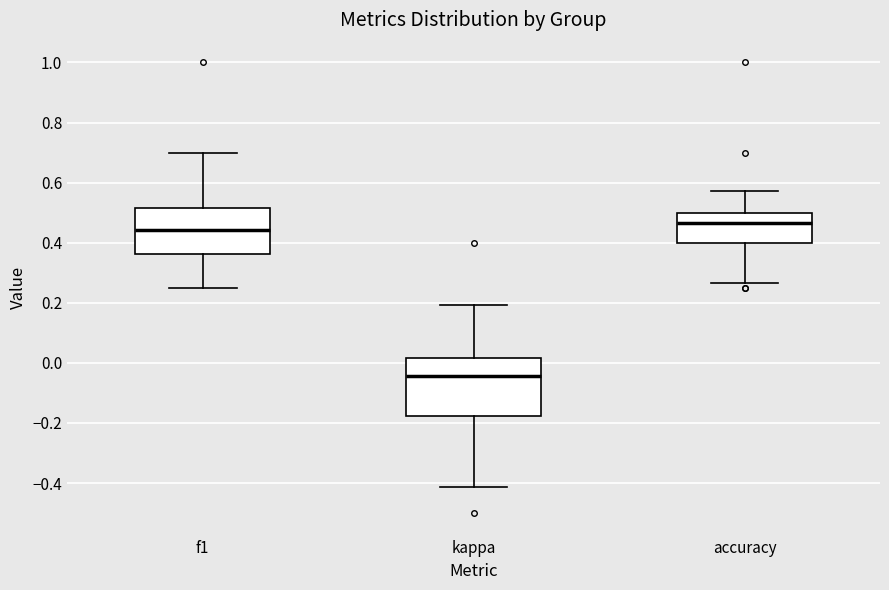

Where is the upper edge of the box for accuracy on the y-axis? The values are not printed on the chart, so give them approximately, as read against the axis.

0.50